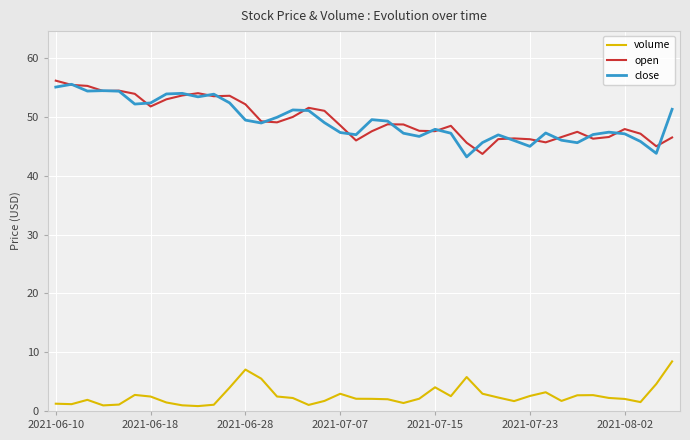

Which series ends up on top after the final intersection of close and open?

close